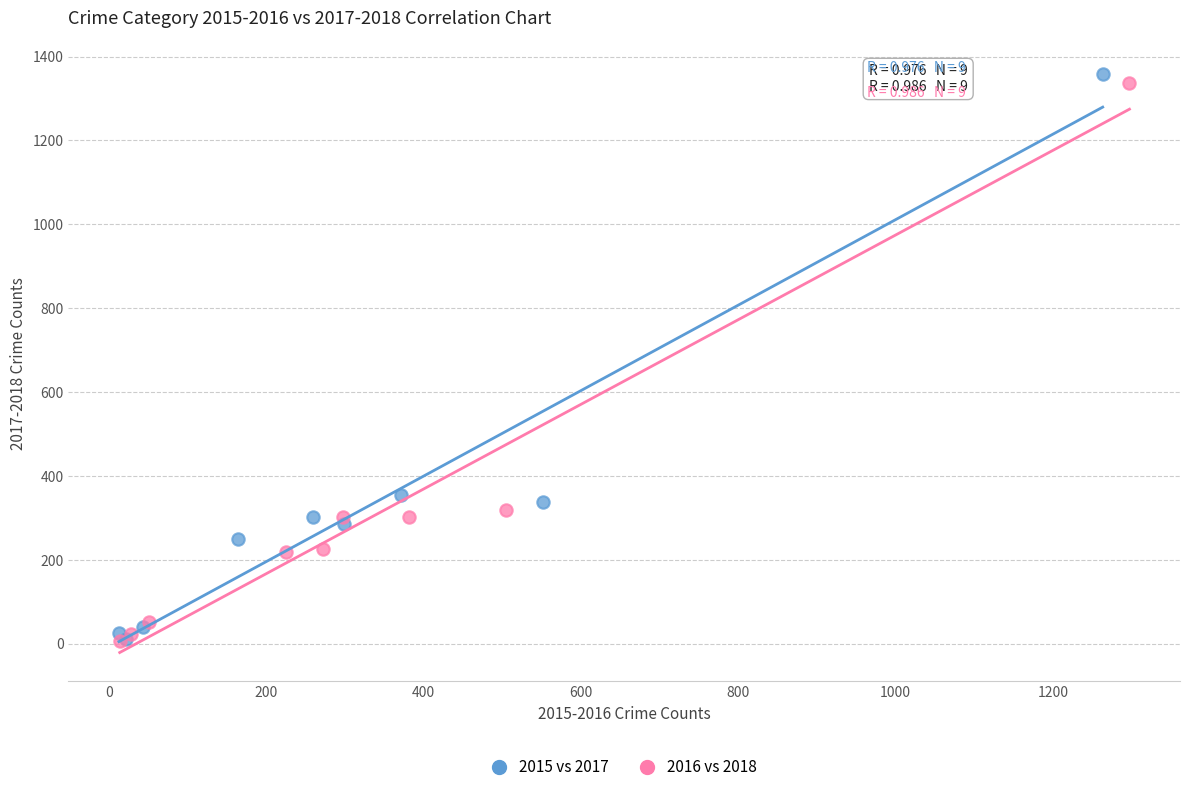

Which series has the largest Y range (max minus min)?

2015 vs 2017